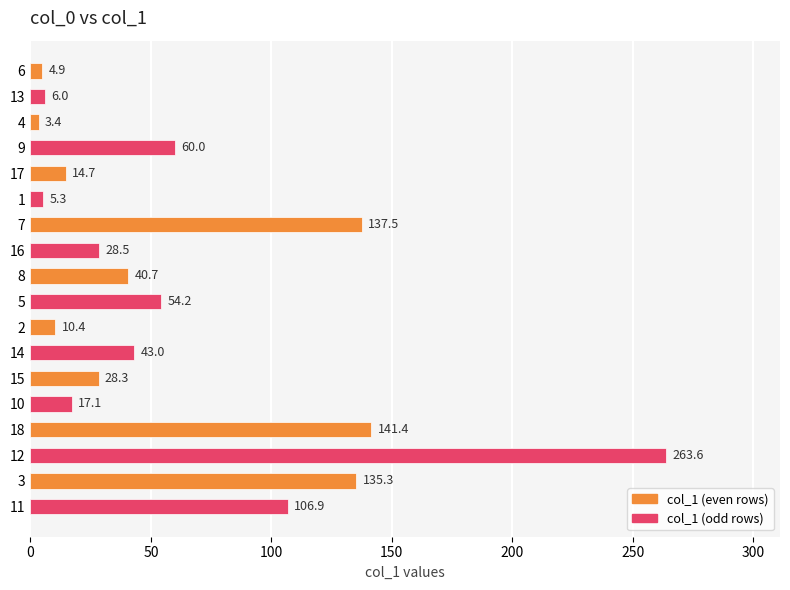

What is the average value?

61.2